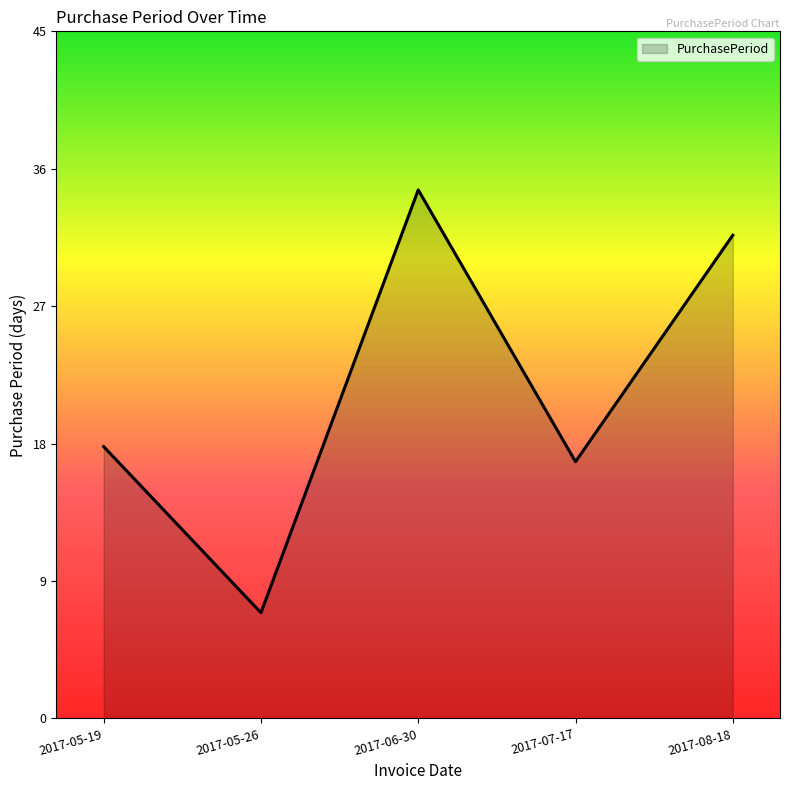

Does the chart display data point markers on the line(s)?

No